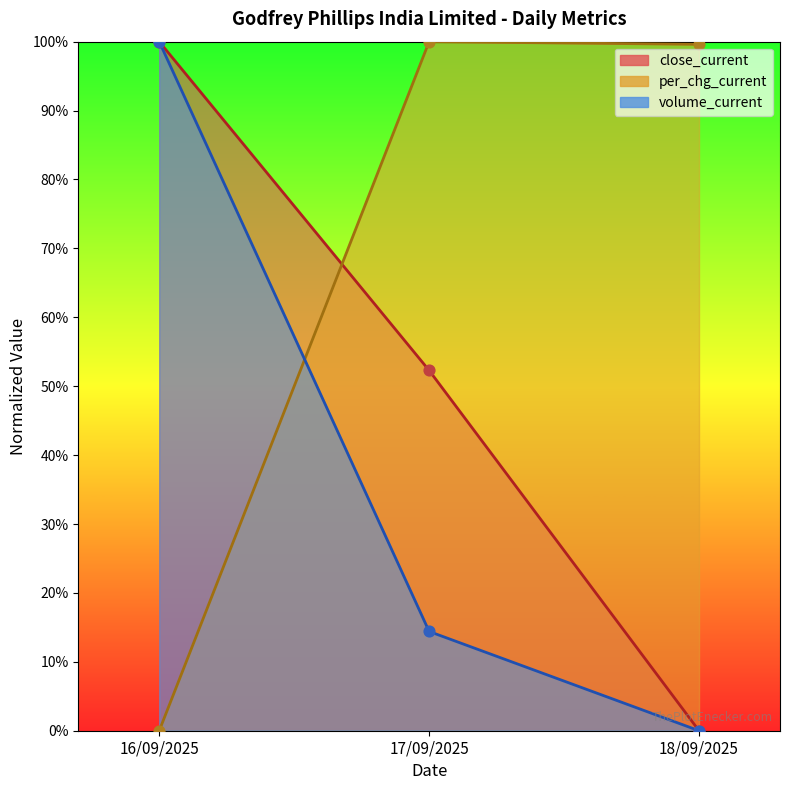

Which series reaches the minimum Y coordinate?

close_current